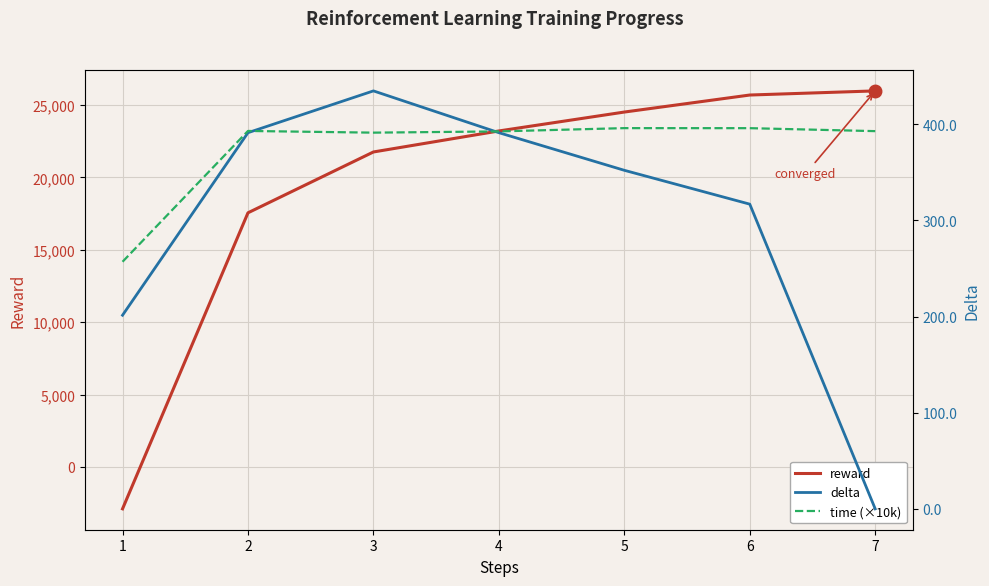

Which category has the highest value in the reward series?

7